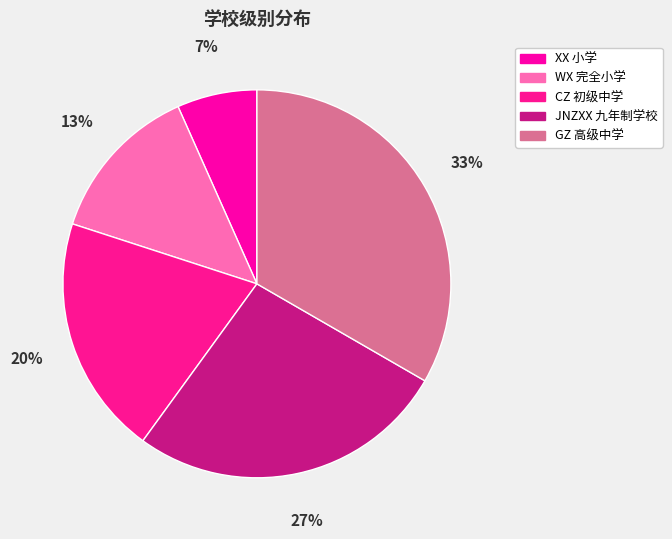

Combined, do GZ and CZ account for over 50%?

Yes